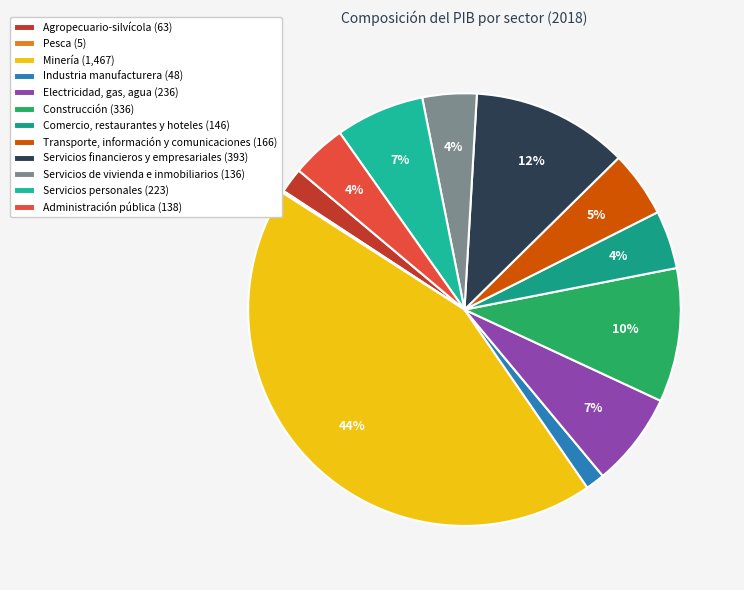

To the nearest percent, what is the average slice percentage?

8%